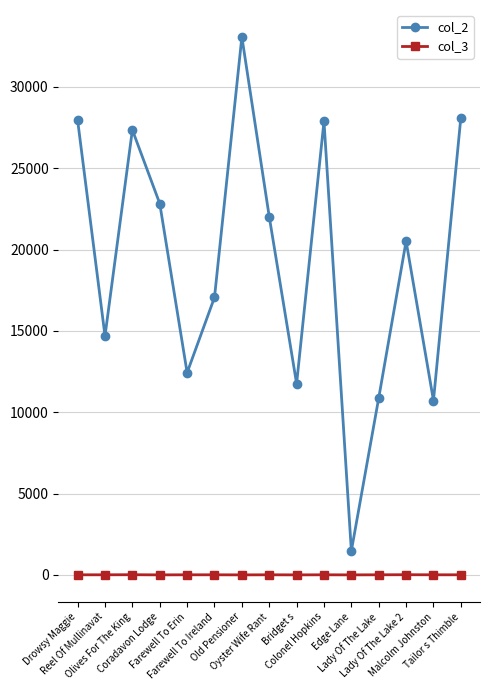

What is the label of the 9th point from the left?

Bridget s